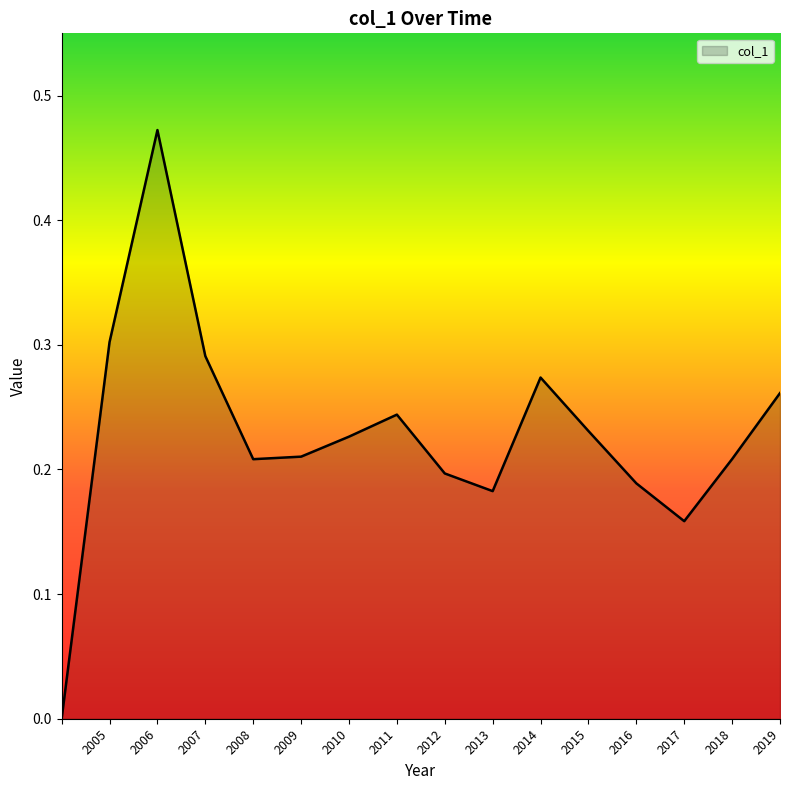

Does the chart display data point markers on the line(s)?

No